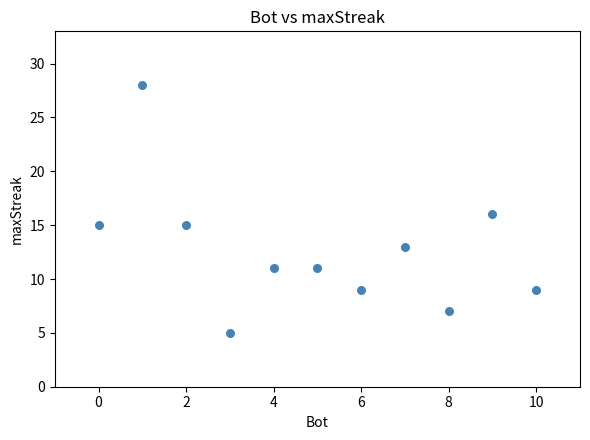

What is the range of X values (max minus min)?

10